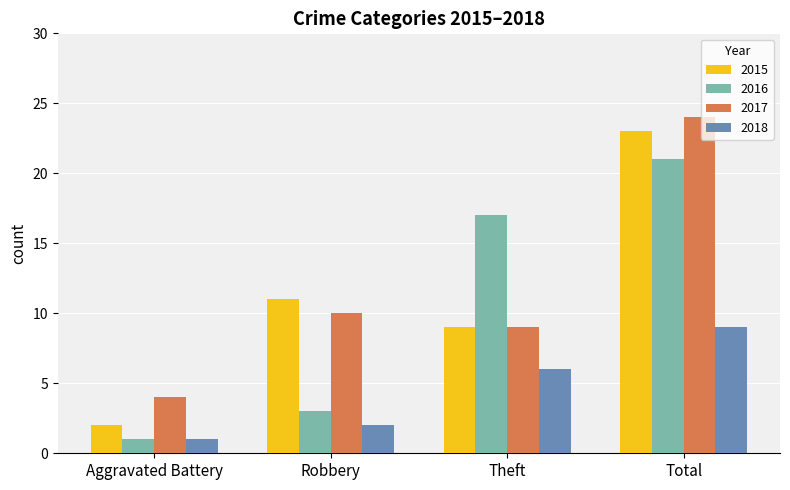

Reading right to left, what are all the values shown in this chart?

2015: Total=23	Theft=9	Robbery=11	Aggravated Battery=2
2016: Total=21	Theft=17	Robbery=3	Aggravated Battery=1
2017: Total=24	Theft=9	Robbery=10	Aggravated Battery=4
2018: Total=9	Theft=6	Robbery=2	Aggravated Battery=1